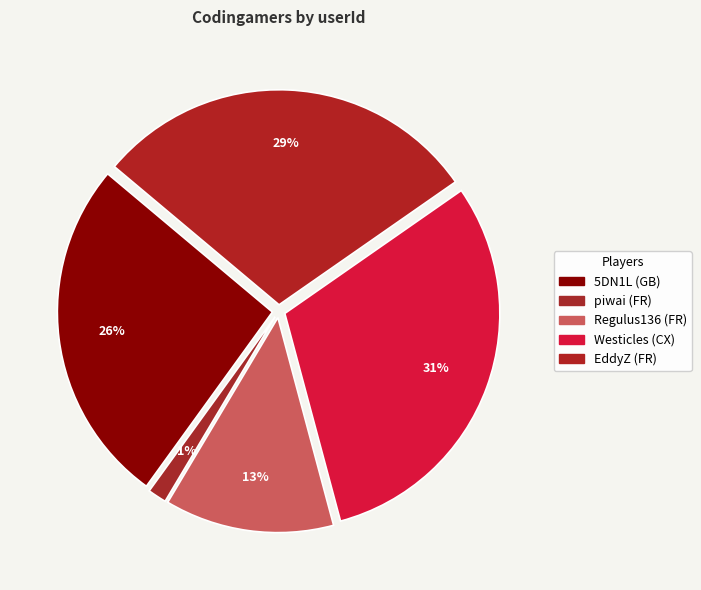

To the nearest percent, what is the difference between the Westicles (CX) and Regulus136 (FR) slice percentages?

18%